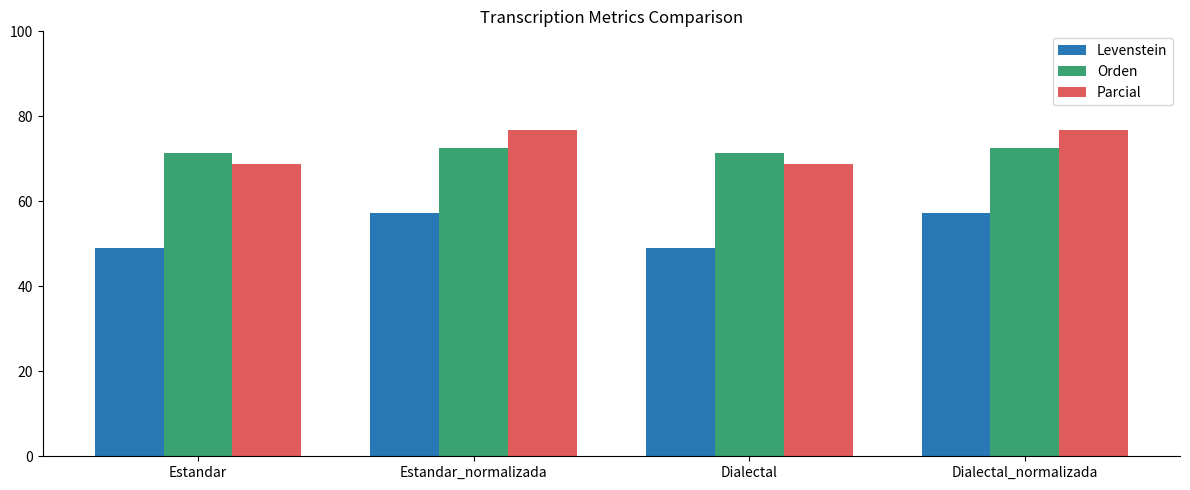

What is the sum of all Orden values?

287.8